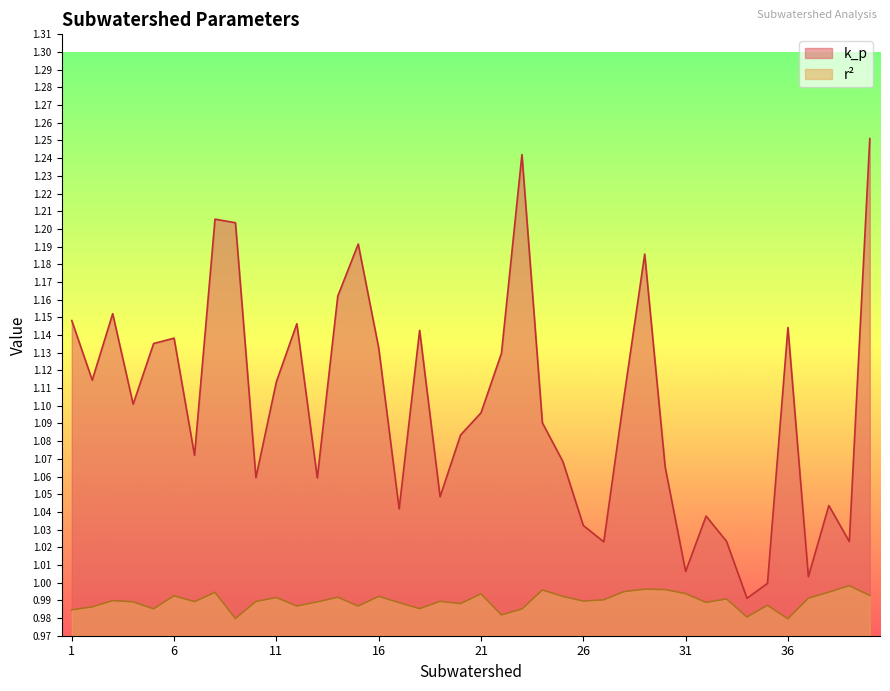

At which category does the chart reach its minimum across all series?

36